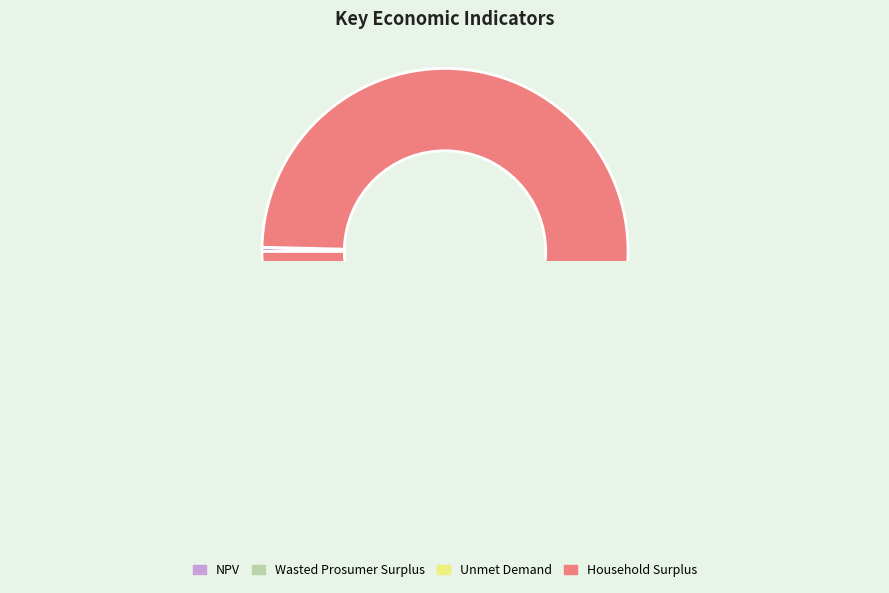

What is the largest slice in the pie chart?

Household Surplus